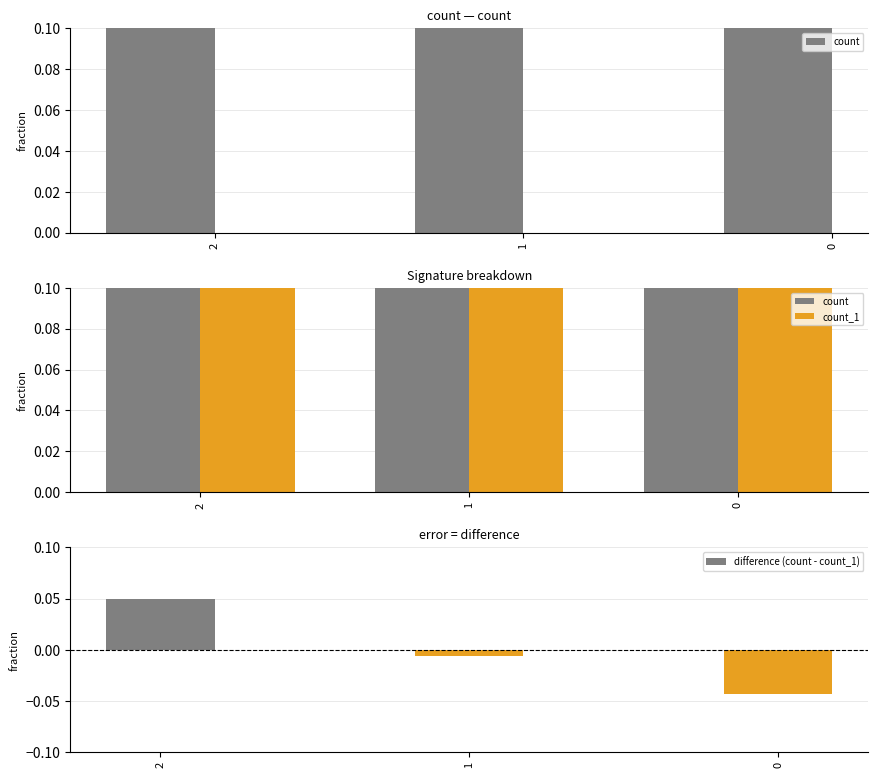

Which has a higher value, 1 or 2?

2